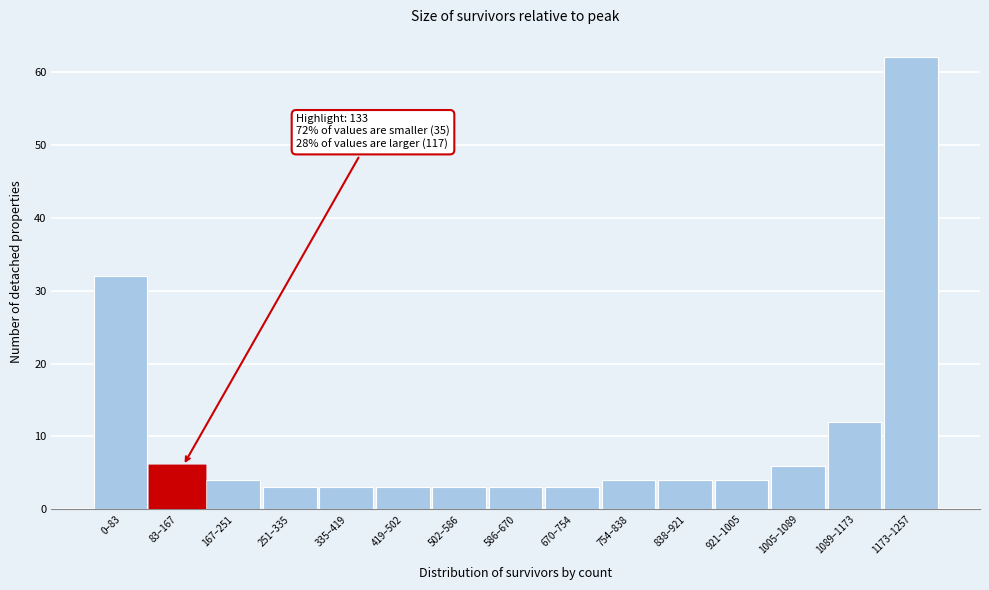

Reading left to right, extract all data points from this chart.

0–83=32	83–167=6	167–251=4	251–335=3	335–419=3	419–502=3	502–586=3	586–670=3	670–754=3	754–838=4	838–921=4	921–1005=4	1005–1089=6	1089–1173=12	1173–1257=62